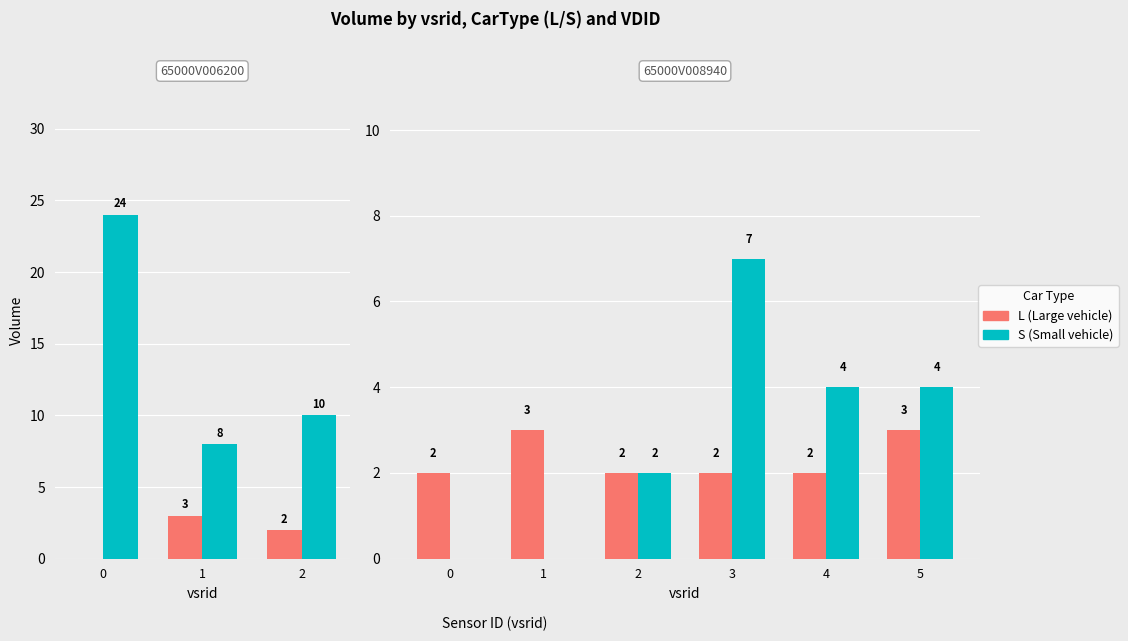

How many bars are there in each group?

2